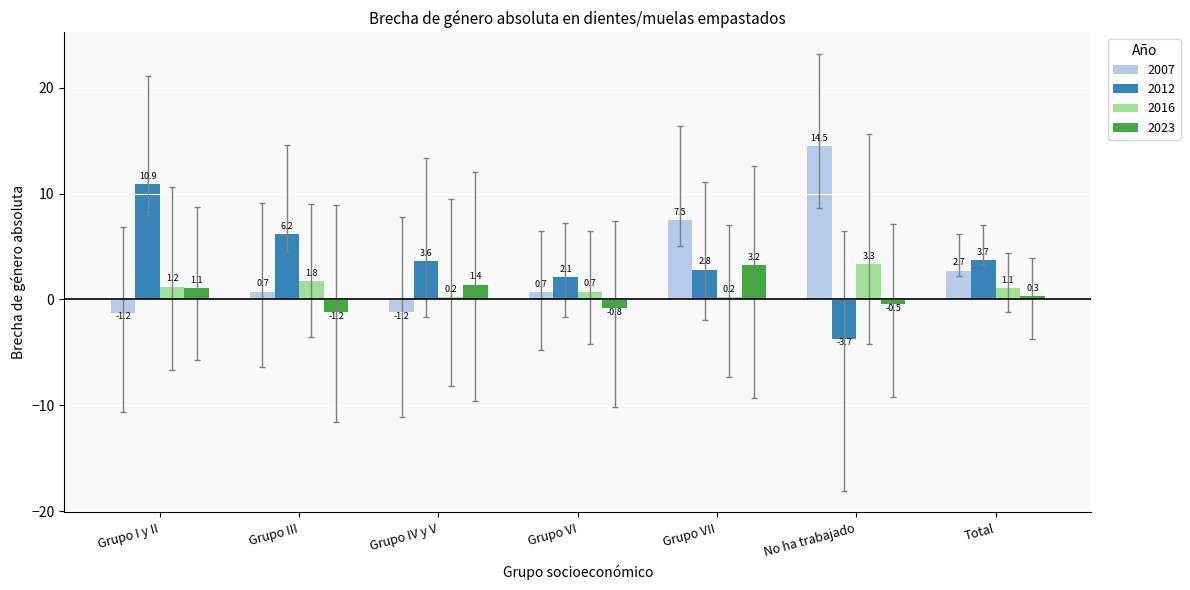

Which series has the largest total across all categories?

2012